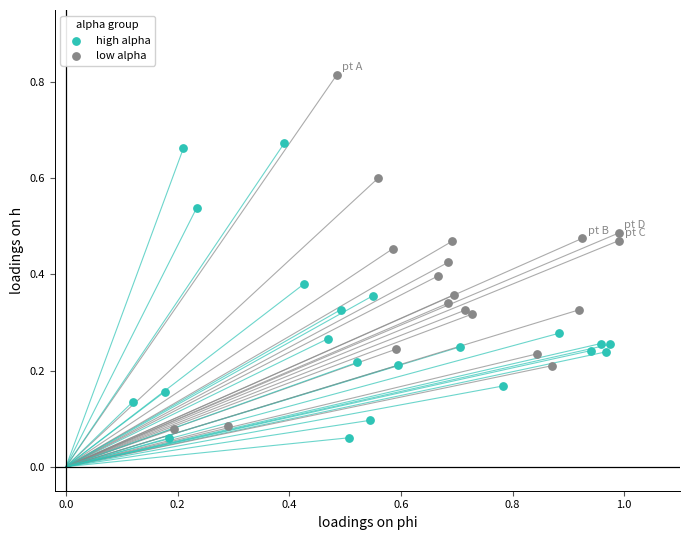

Which series has the largest Y range (max minus min)?

low alpha